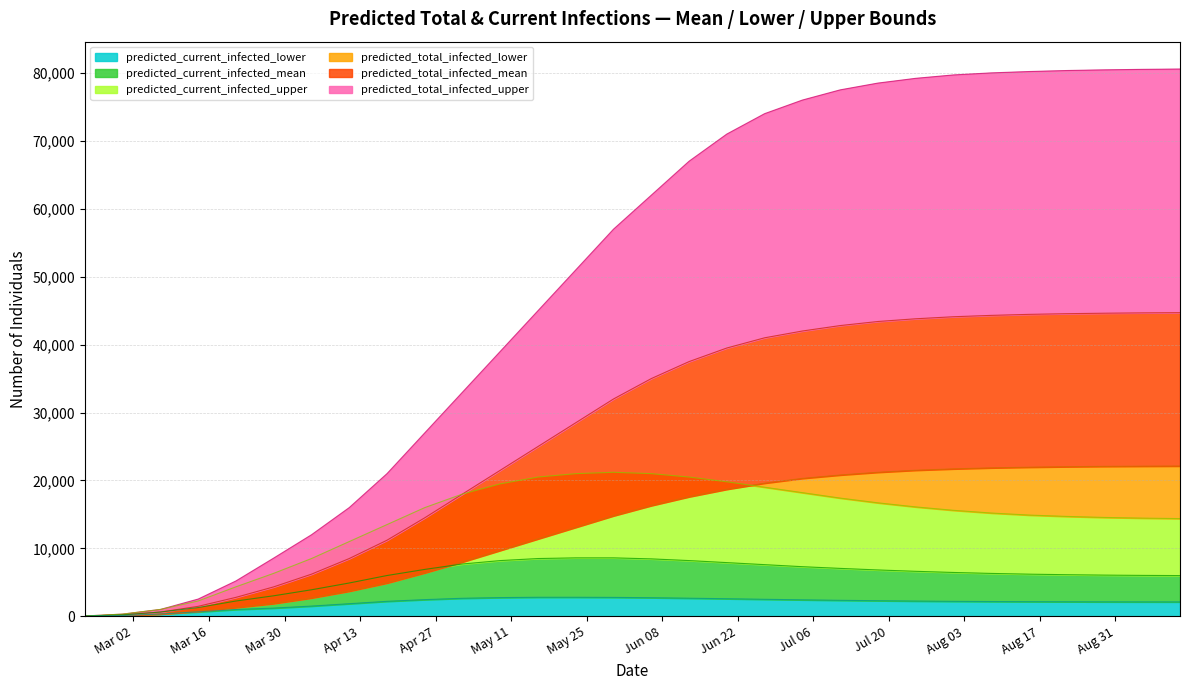

Does the chart display data point markers on the line(s)?

No